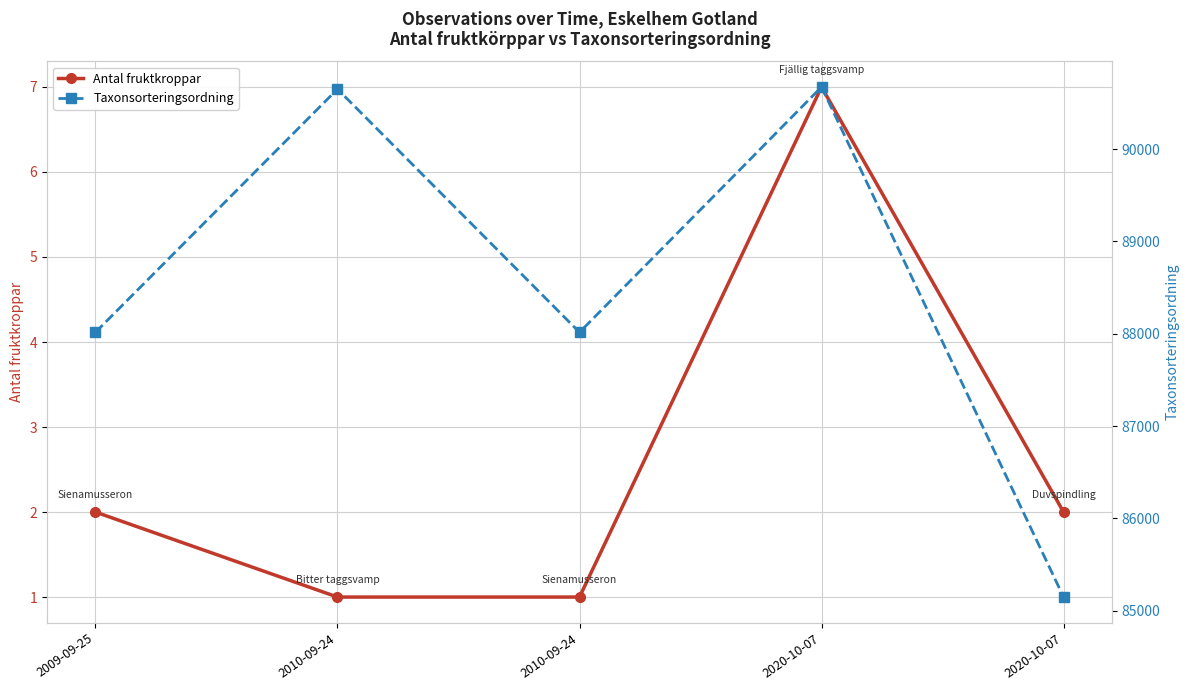

True or false: Antal fruktkroppar and Taxonsorteringsordning cross at least once.

False